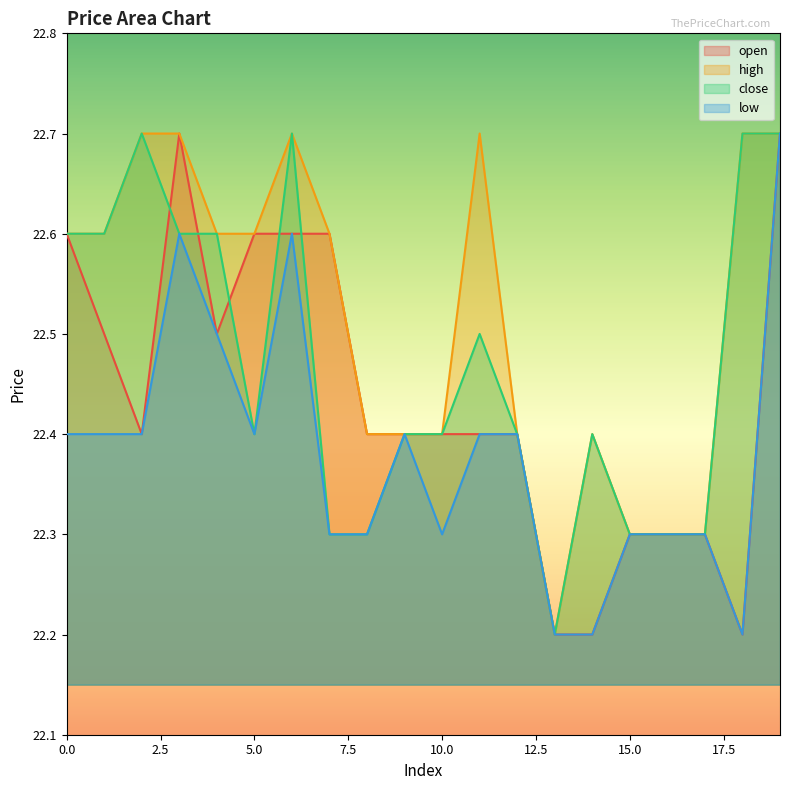

At how many categories does at least one series exceed 22?

20